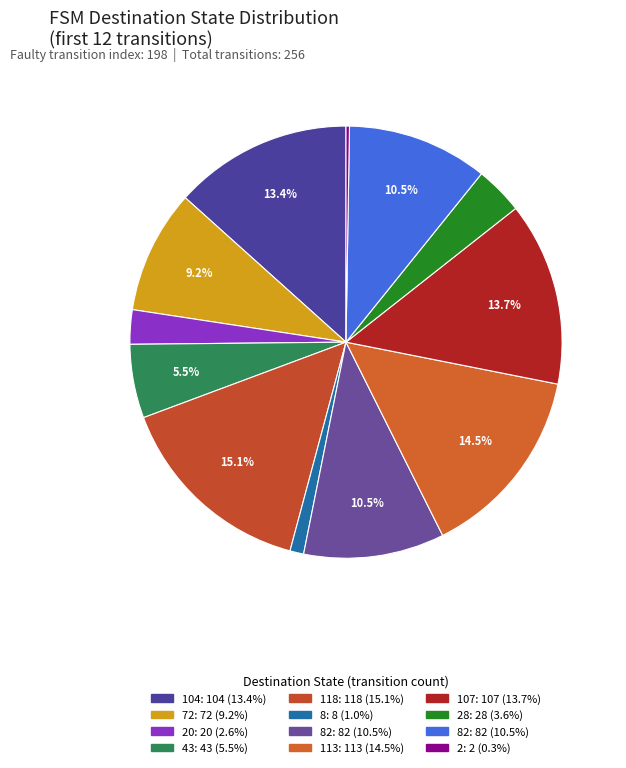

Rank the categories by value from highest to lowest.

State 2->118 (a), State 3->113 (b), State 4->107 (a), State 0->104 (a), State 3->82 (a), State 5->82 (a), State 0->72 (b), State 1->43 (b), State 4->28 (b), State 1->20 (a), State 2->8 (b), State 5->2 (b)